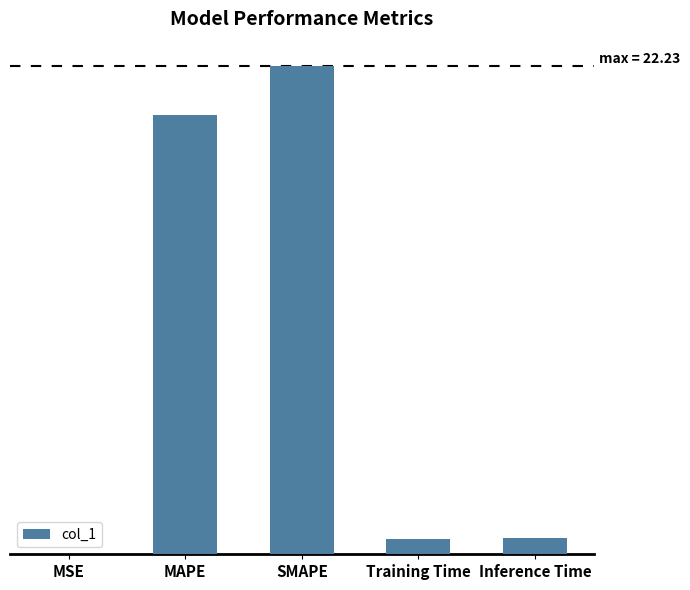

What is the difference between the values at SMAPE and MAPE?

2.2